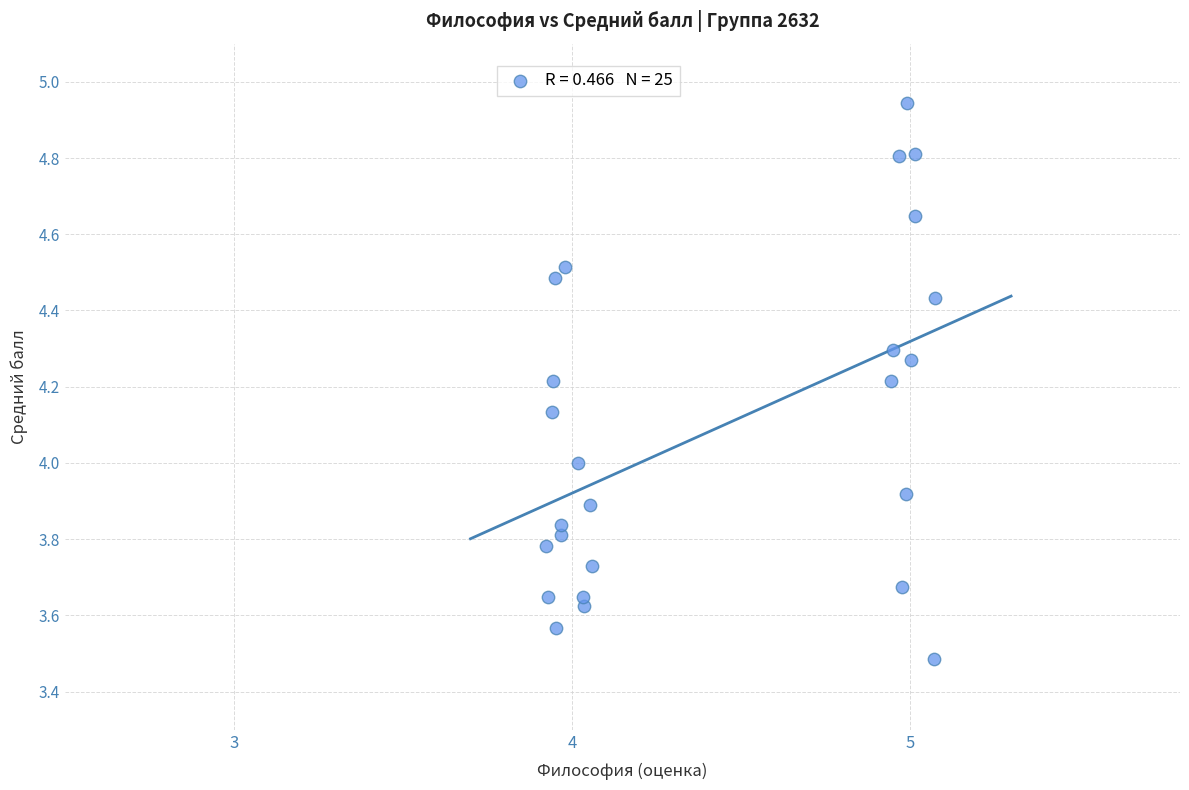

What is the range of X values (max minus min)?

1.2